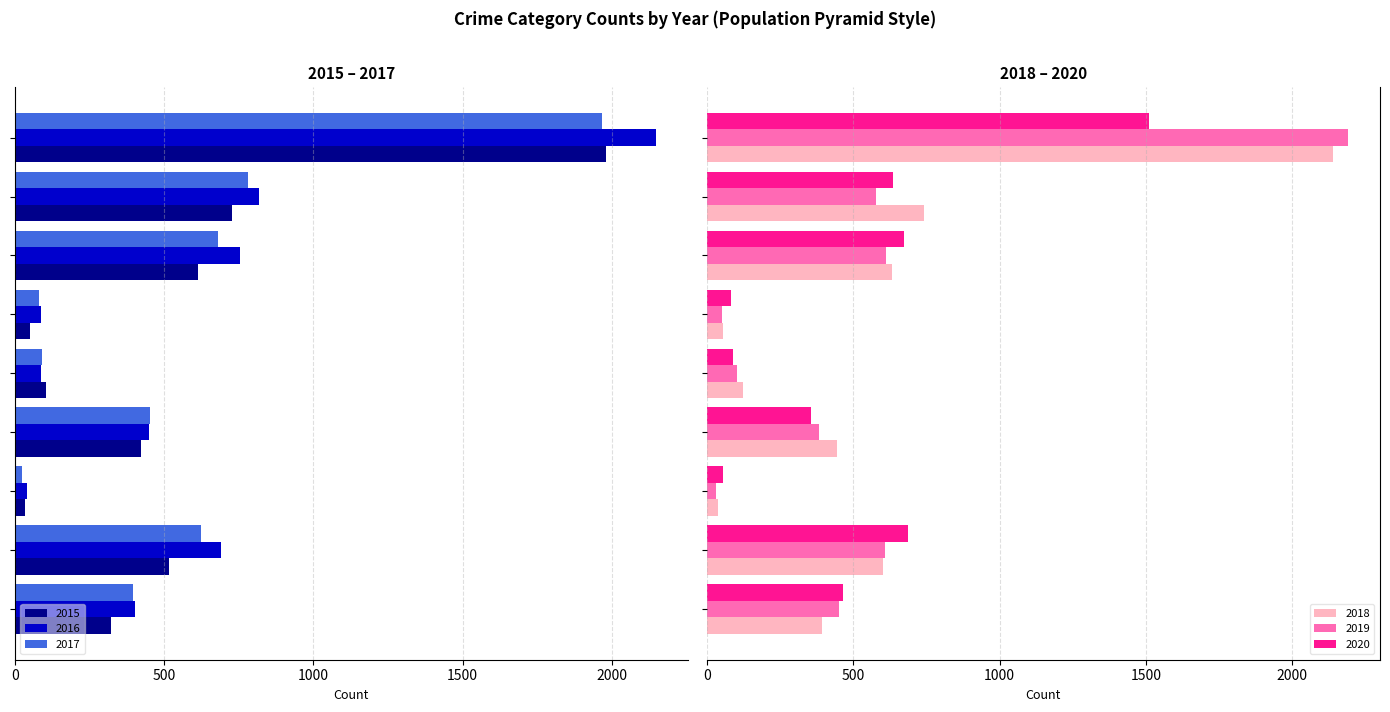

What is the sum of all 2019 values?

5008